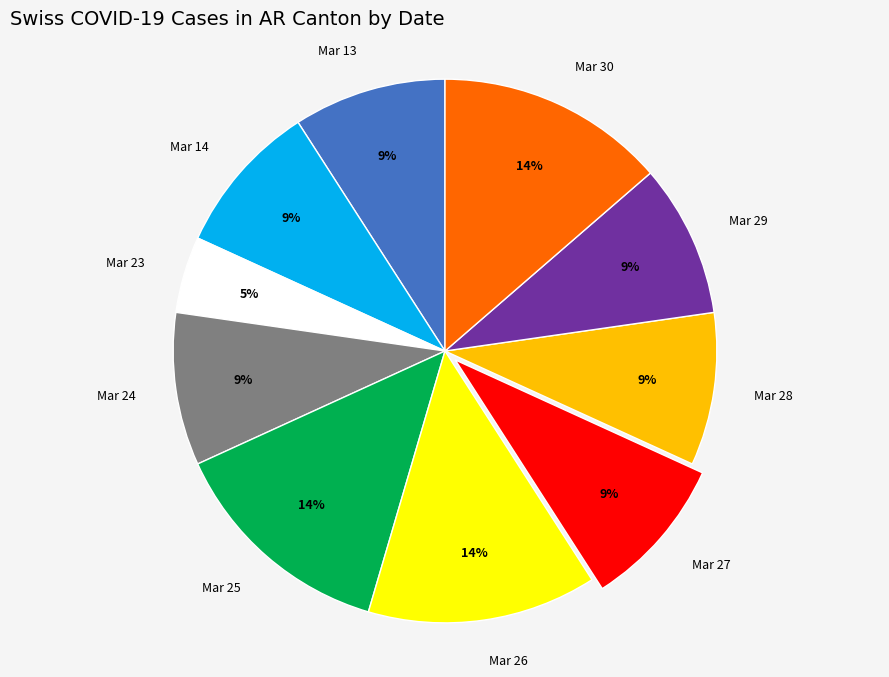

True or false: Mar 29 accounts for 9% of the total.

True